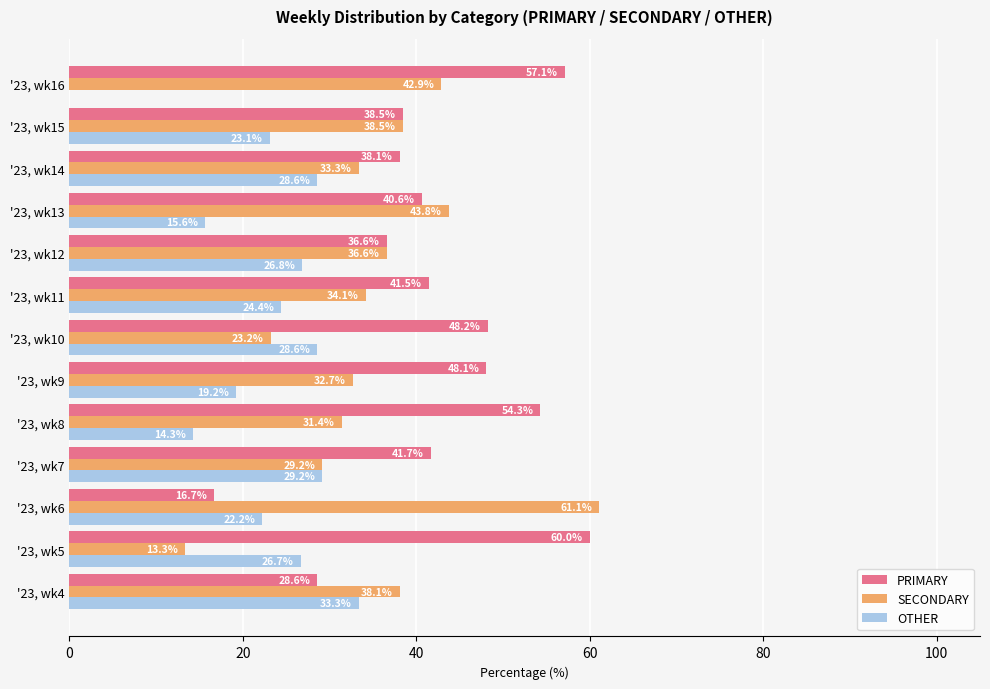

Which series has the largest total across all categories?

PRIMARY